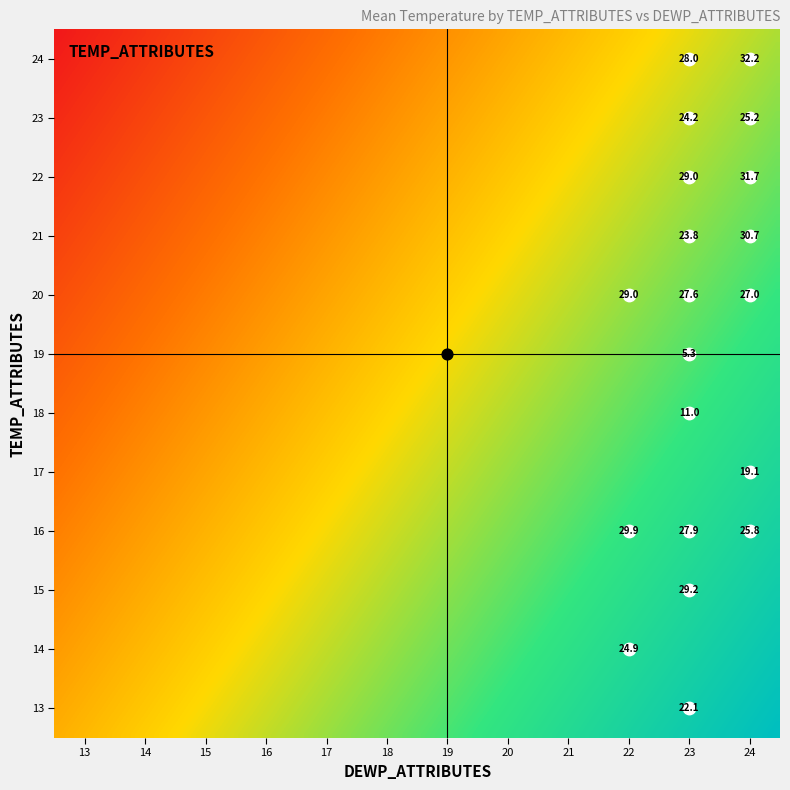

Between 23 and 24, which is larger?

23